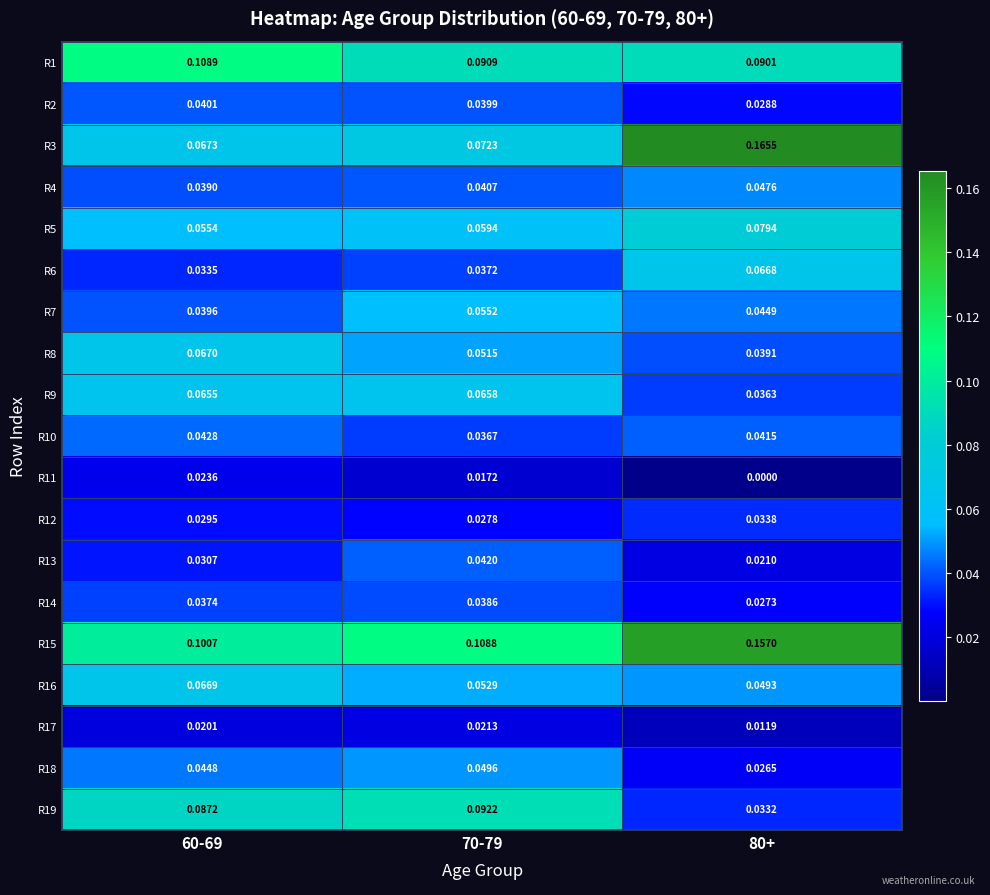

Reading left to right, what are all the values shown in this chart?

R1: 60-69=0.1	70-79=0.1	80+=0.1
R2: 60-69=0.0	70-79=0.0	80+=0.0
R3: 60-69=0.1	70-79=0.1	80+=0.2
R4: 60-69=0.0	70-79=0.0	80+=0.0
R5: 60-69=0.1	70-79=0.1	80+=0.1
R6: 60-69=0.0	70-79=0.0	80+=0.1
R7: 60-69=0.0	70-79=0.1	80+=0.0
R8: 60-69=0.1	70-79=0.1	80+=0.0
R9: 60-69=0.1	70-79=0.1	80+=0.0
R10: 60-69=0.0	70-79=0.0	80+=0.0
R11: 60-69=0.0	70-79=0.0	80+=0.0
R12: 60-69=0.0	70-79=0.0	80+=0.0
R13: 60-69=0.0	70-79=0.0	80+=0.0
R14: 60-69=0.0	70-79=0.0	80+=0.0
R15: 60-69=0.1	70-79=0.1	80+=0.2
R16: 60-69=0.1	70-79=0.1	80+=0.0
R17: 60-69=0.0	70-79=0.0	80+=0.0
R18: 60-69=0.0	70-79=0.0	80+=0.0
R19: 60-69=0.1	70-79=0.1	80+=0.0